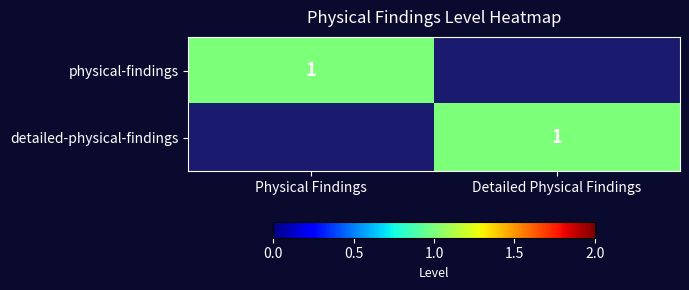

At how many categories does at least one series exceed 0?

2